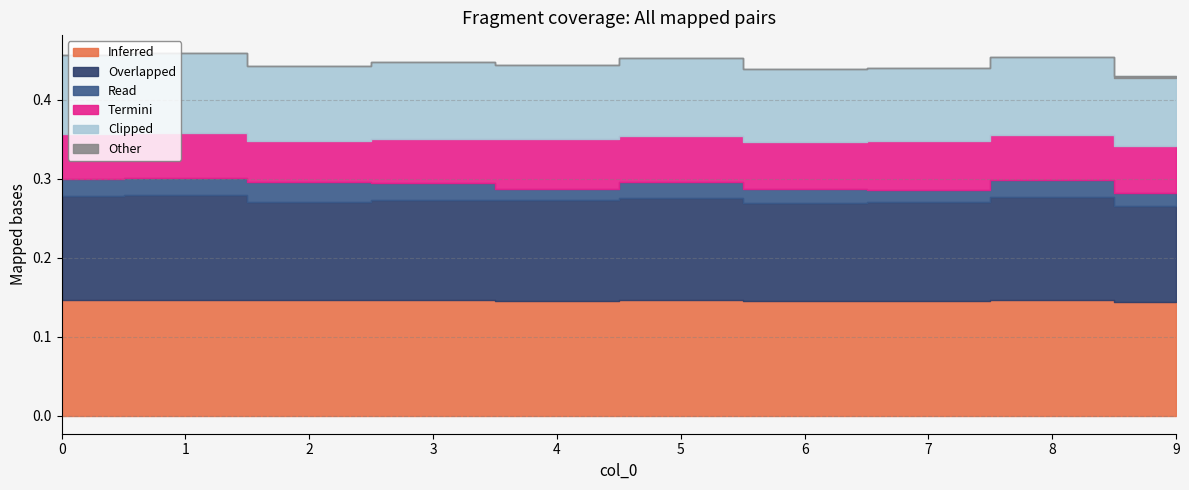

How many series are shown in this chart?

6